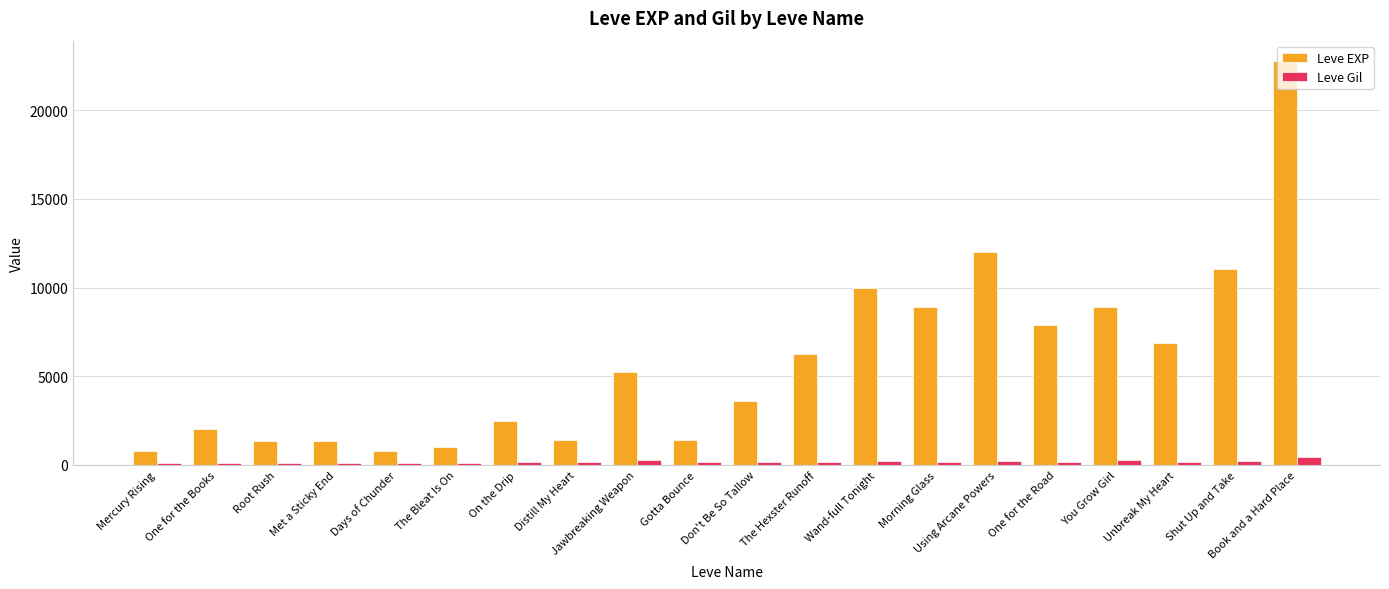

What is the difference between the maximum and minimum values in the Leve EXP series?

21990